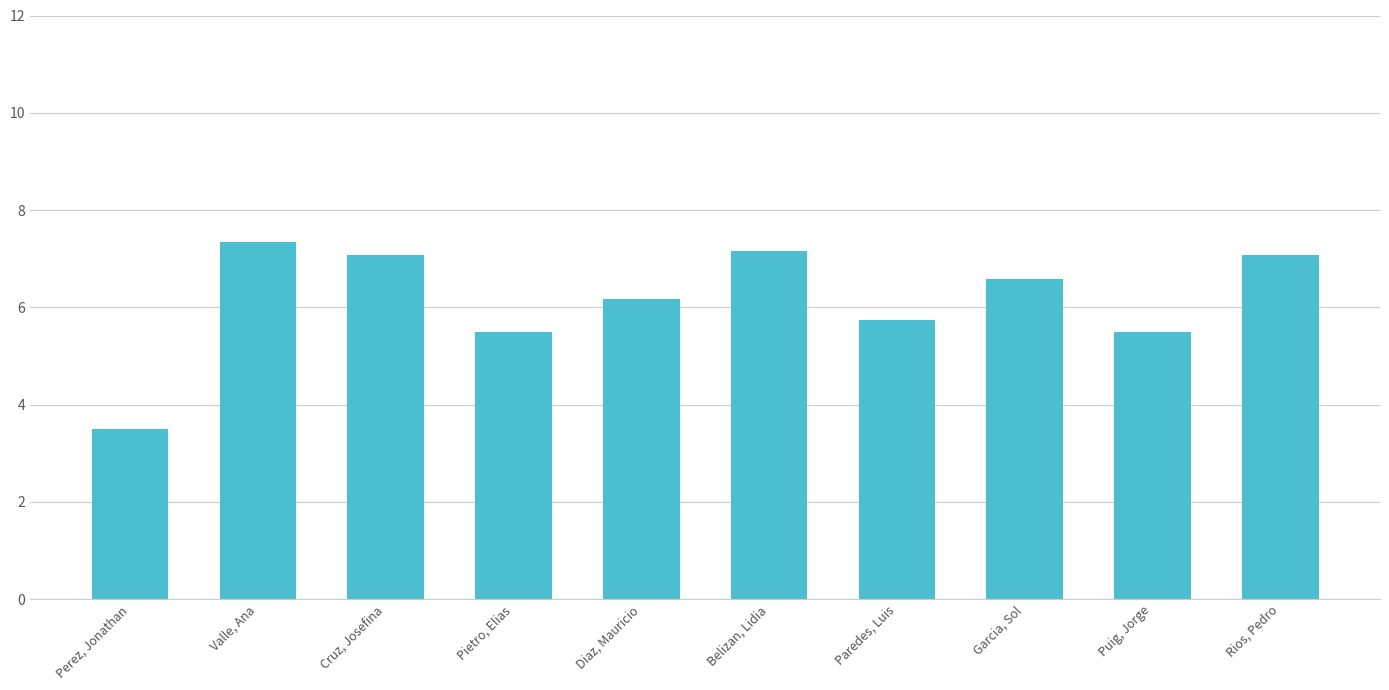

What is the label of the 1st bar from the right?

Rios, Pedro